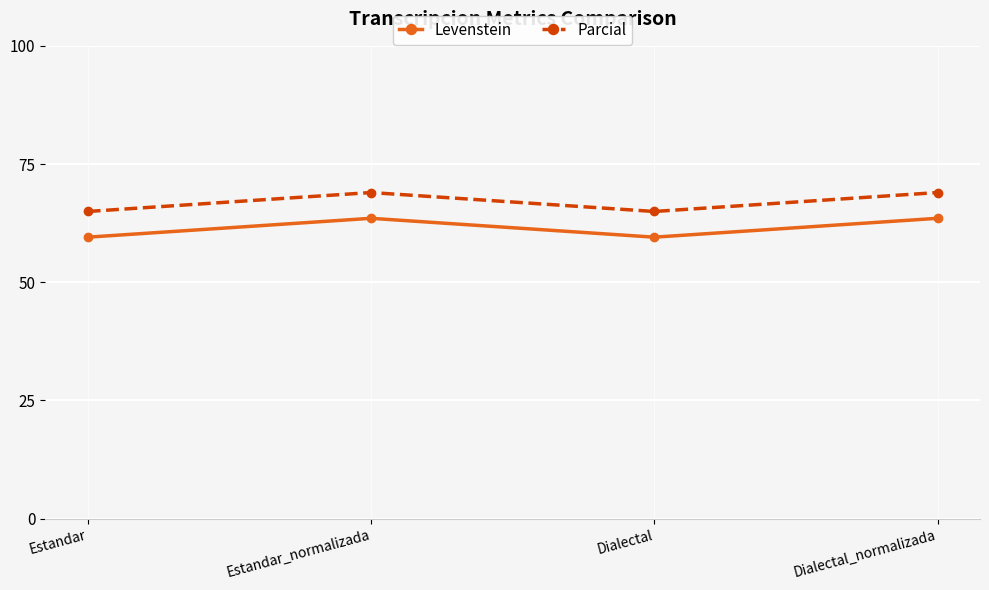

What is the label of the 3rd point from the right?

Estandar_normalizada